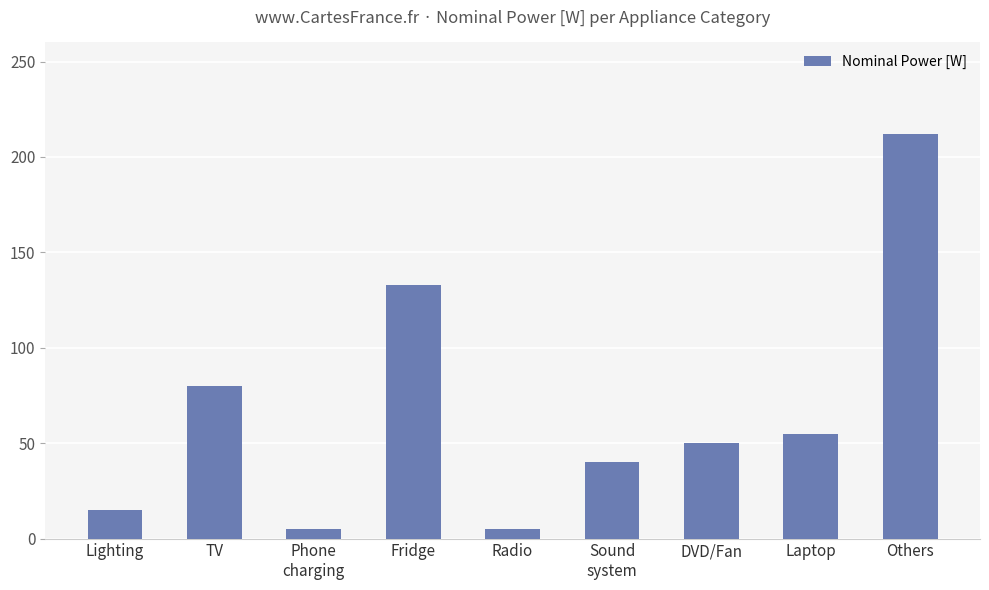

What is the greatest value displayed?

212